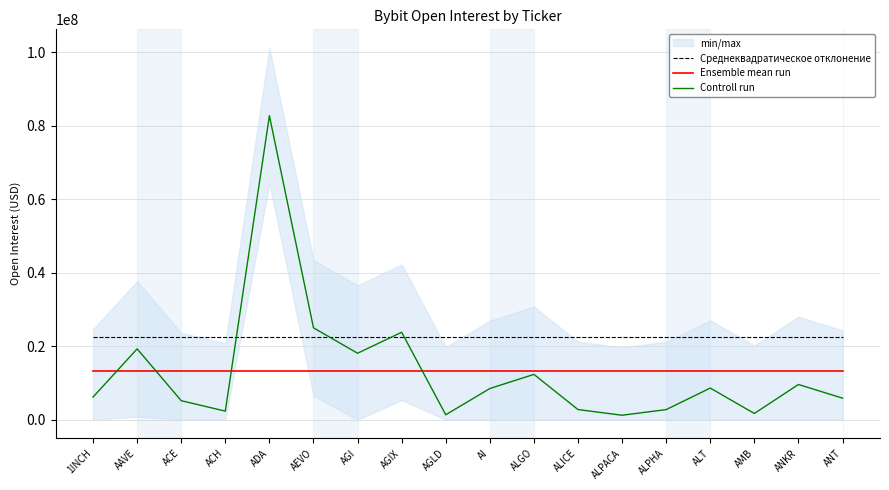

Is it true that Controll run equals 5171545.0 at ACE?

True